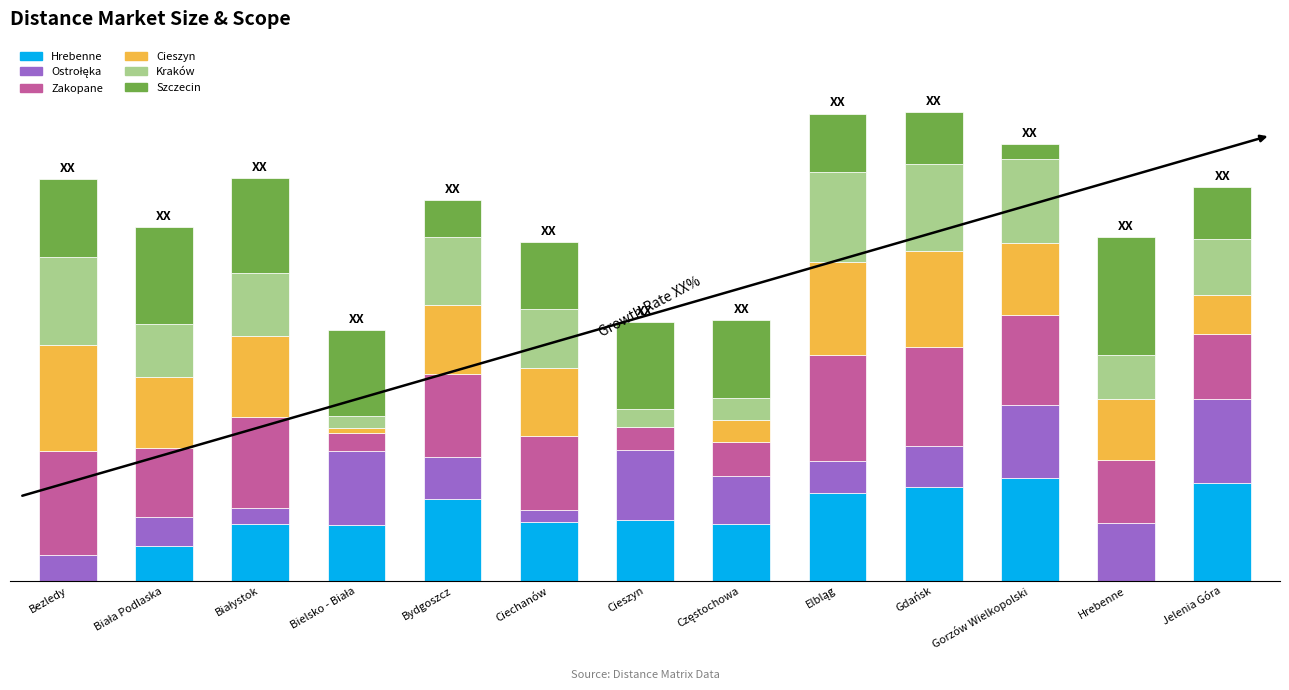

How many bars are there in total?

78